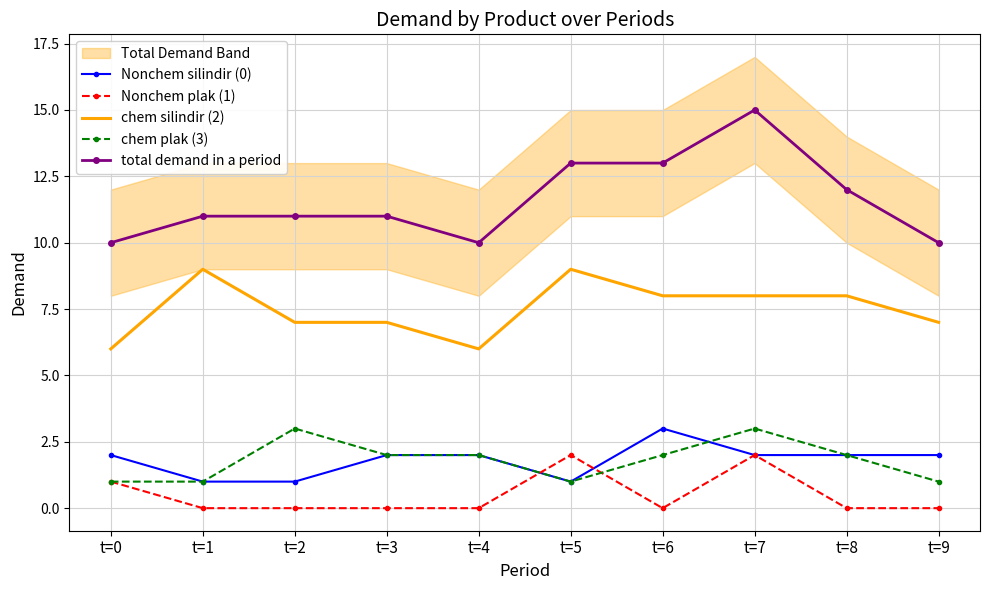

Which series has the largest total across all categories?

total demand in a period